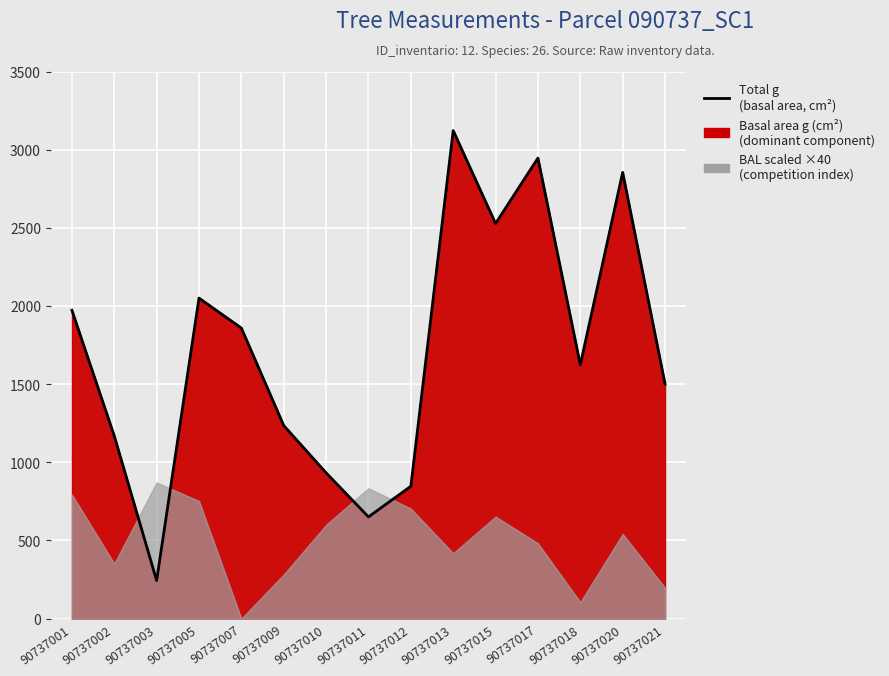

True or false: the data has more than 1 interior local peaks.

True